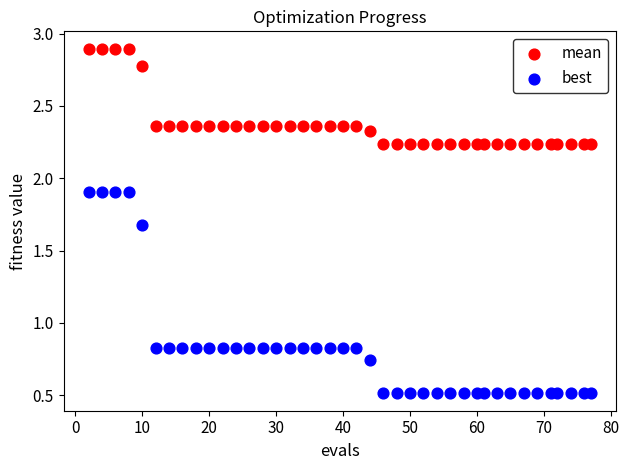

Which series contains the lowest Y value?

best